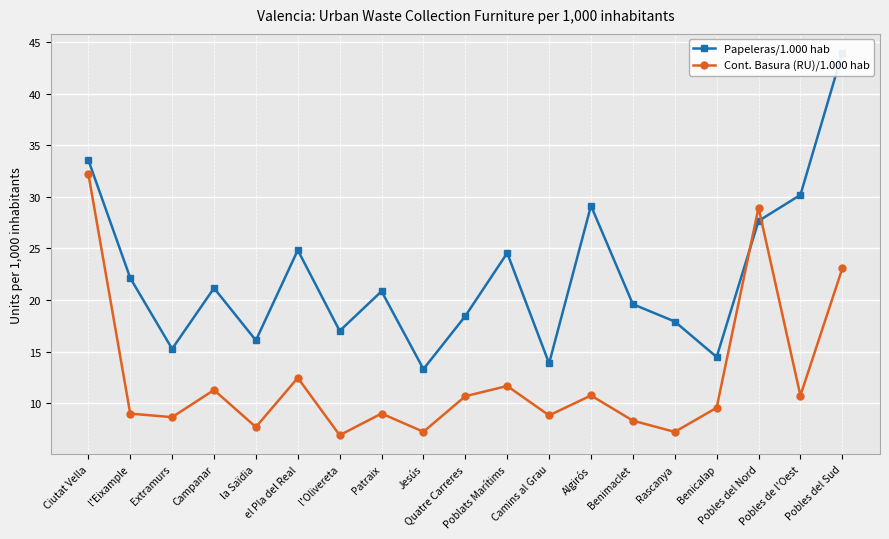

After their last crossing, which series has the higher values: Cont. Basura (RU)/1.000 hab or Papeleras/1.000 hab?

Papeleras/1.000 hab